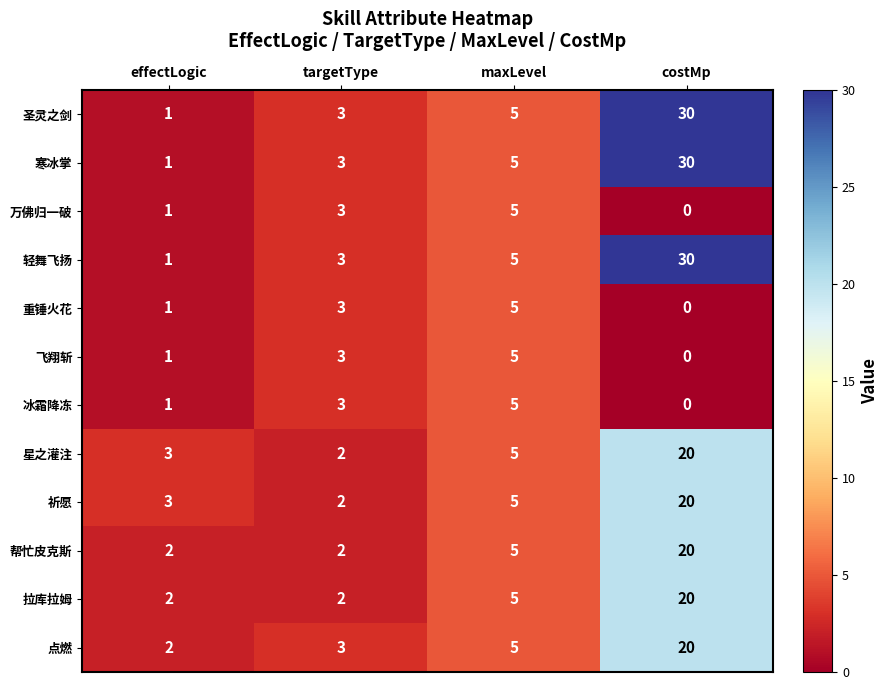

Which label corresponds to the largest value in the chart?

costMp